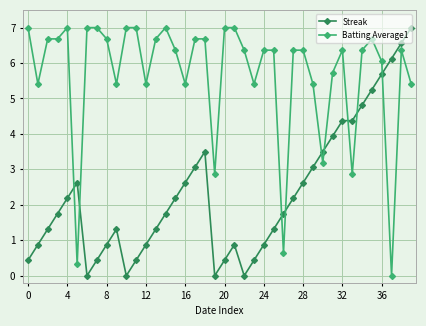

How many lines are shown in the chart?

2